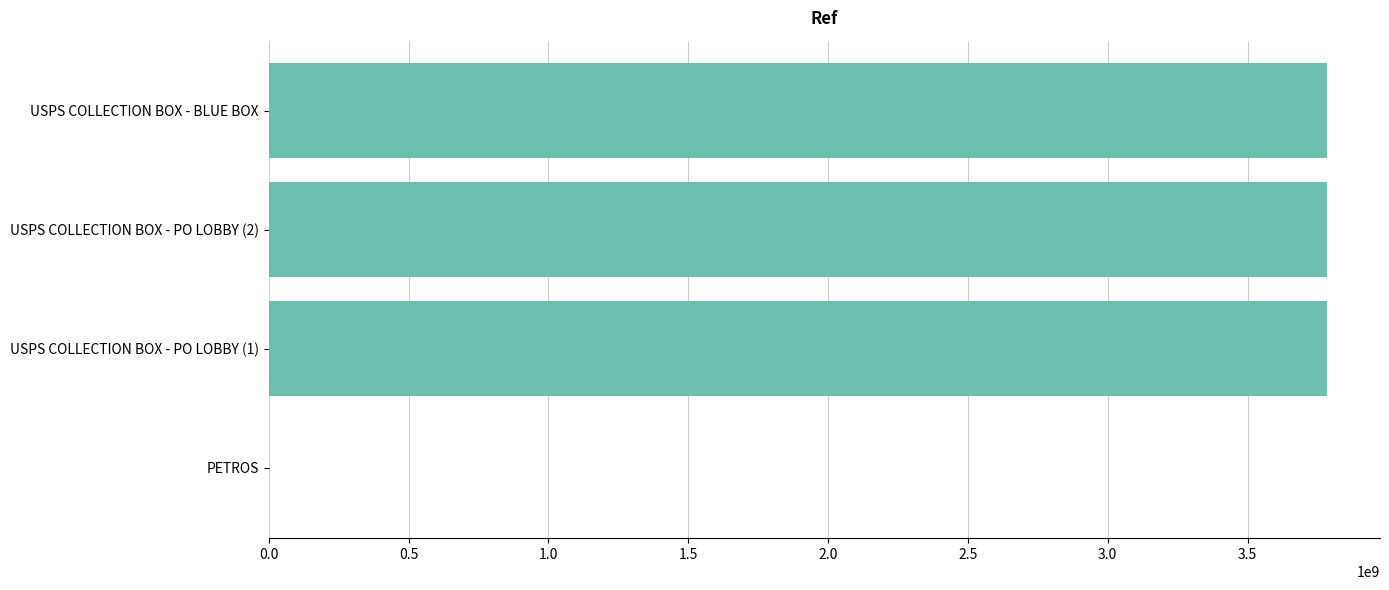

Is it true that the value at USPS COLLECTION BOX - BLUE BOX is 5189908089?

False